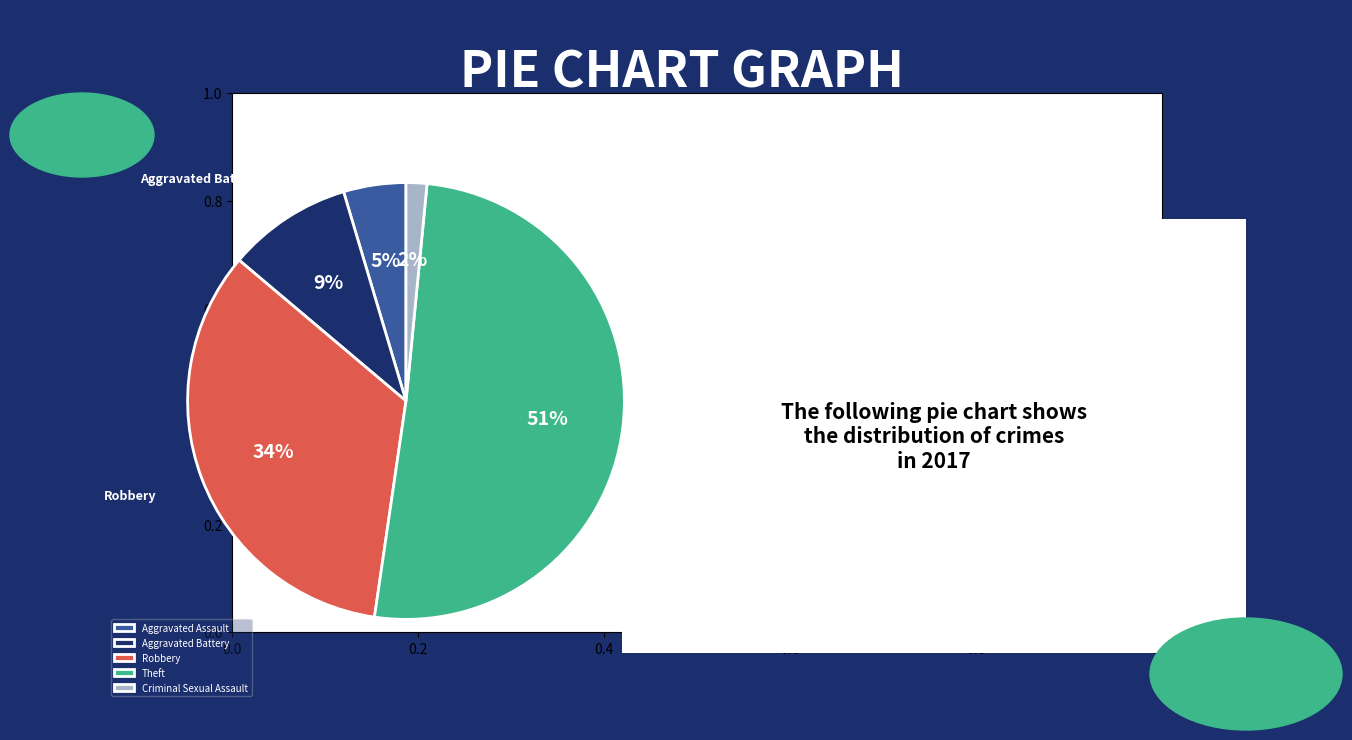

The Aggravated Battery slice represents 9% of the pie. True or false?

True